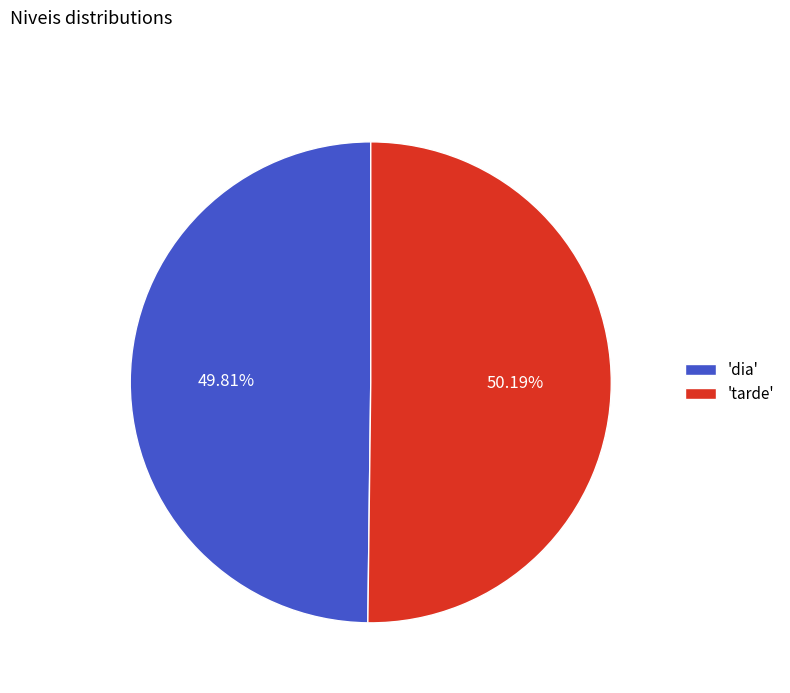

Is there any slice that represents more than half of the pie?

Yes